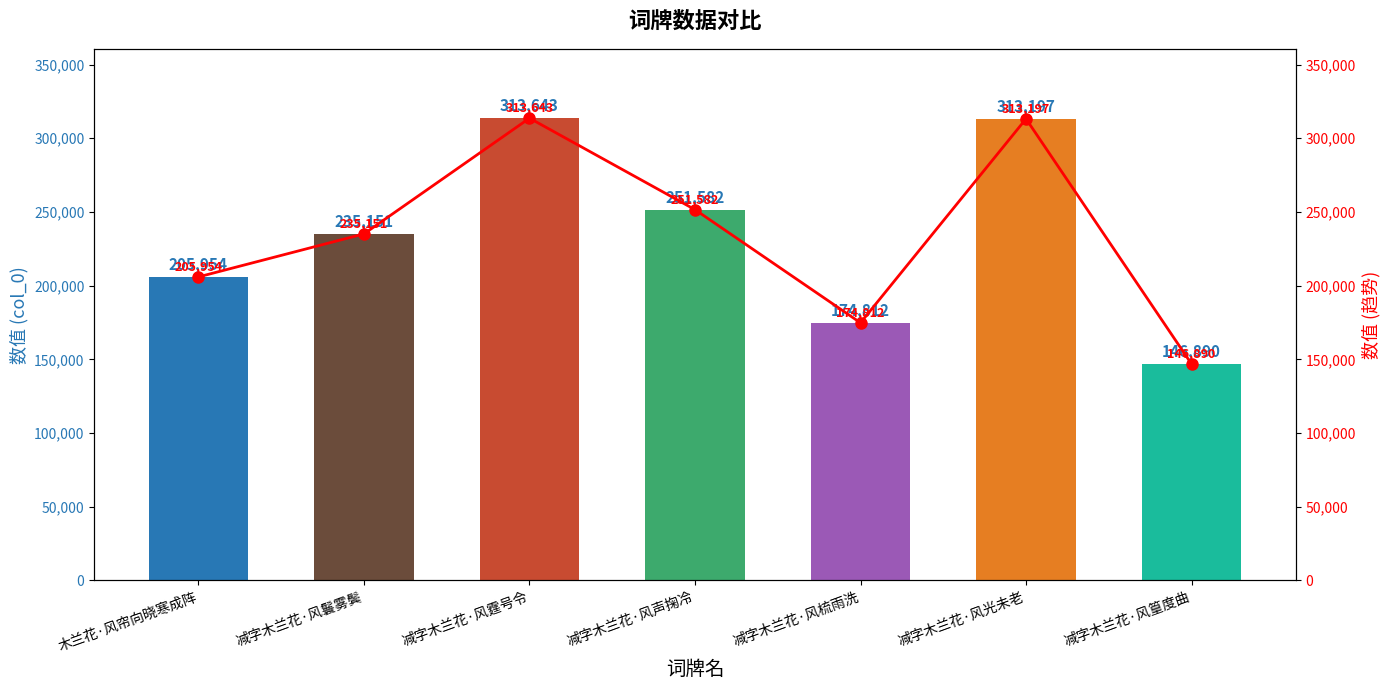

At how many categories does at least one series exceed 252325?

2